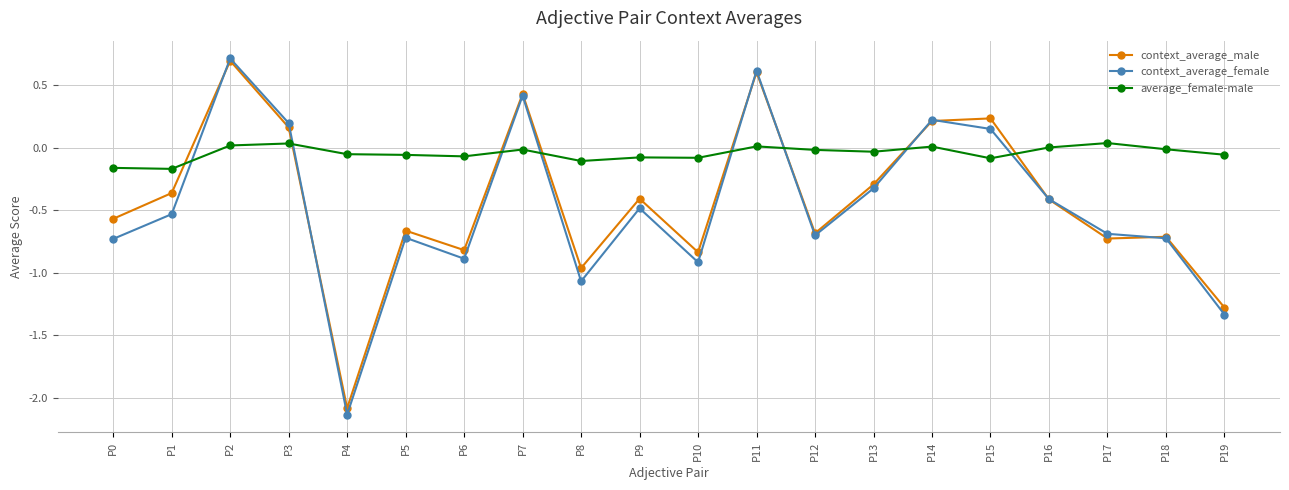

At which category does context_average_female reach its first local valley?

P4